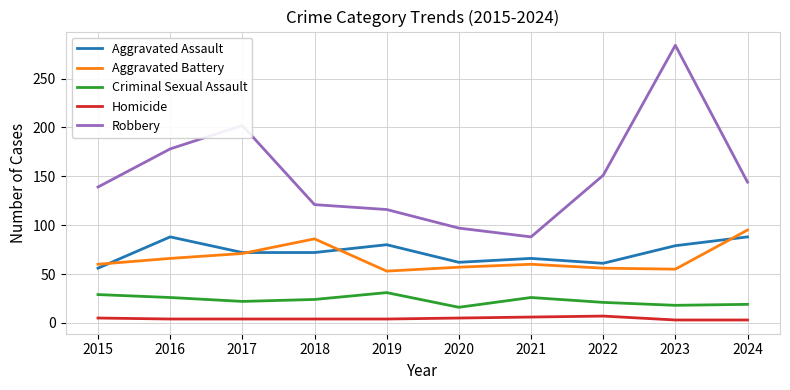

What is the difference between the maximum and minimum values in the Criminal Sexual Assault series?

15